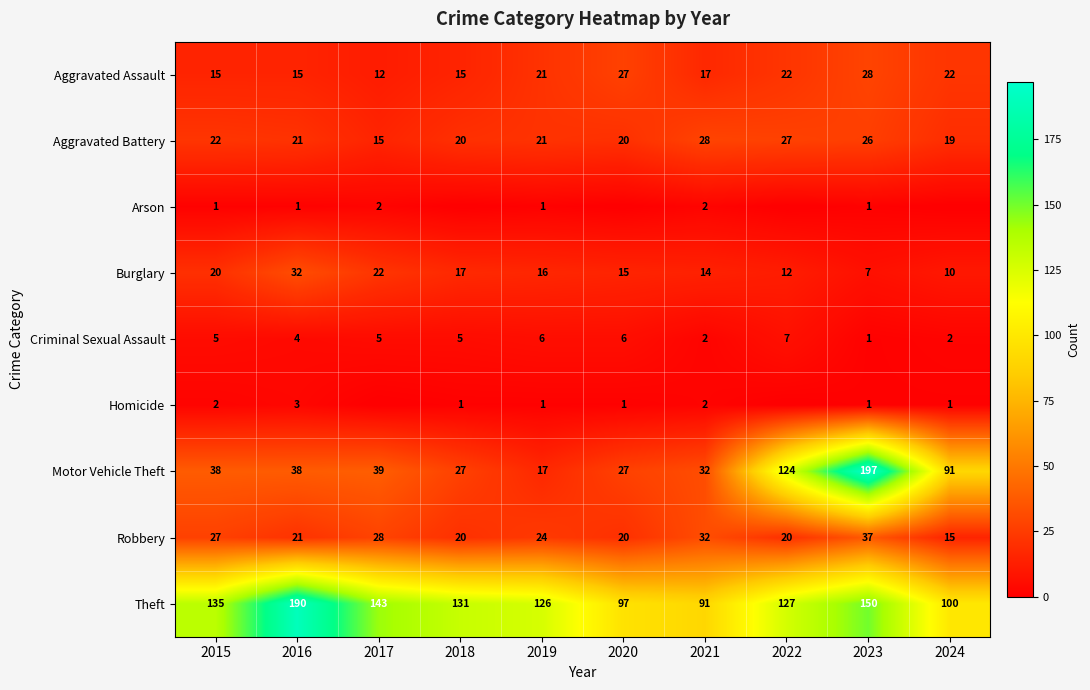

Which category has the lowest value across all series?

2018